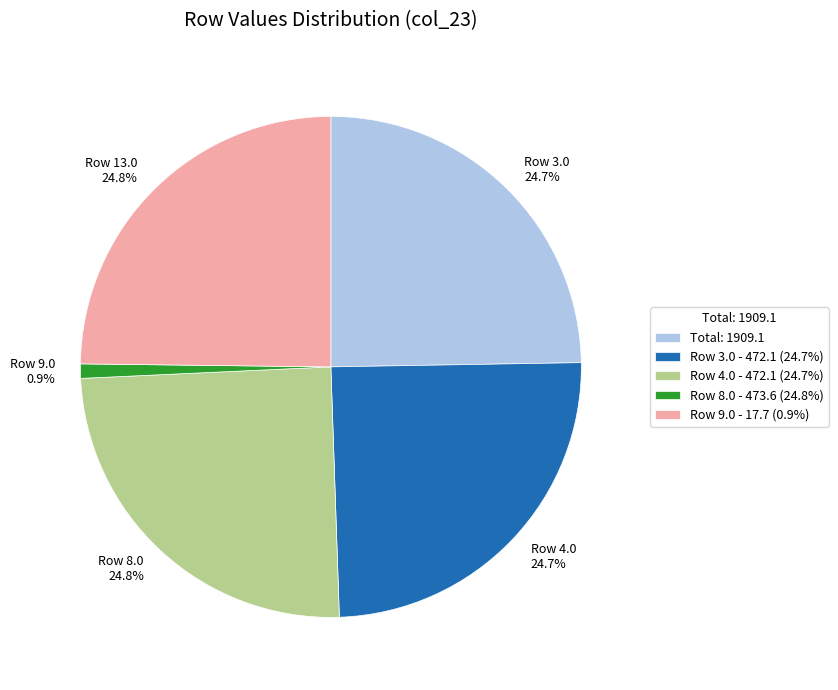

Is there a majority slice in this chart?

No